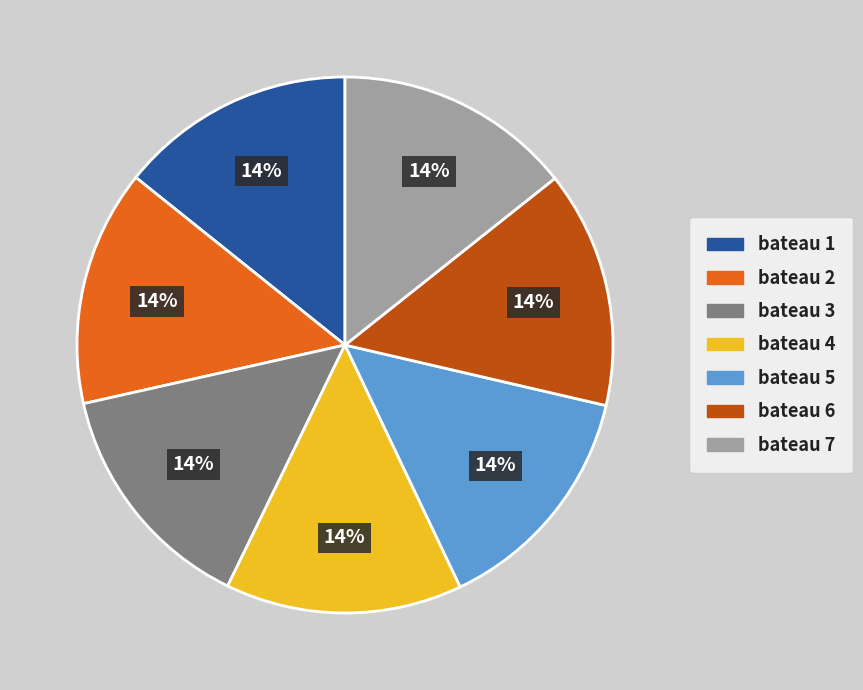

How many slices are in this pie chart?

7